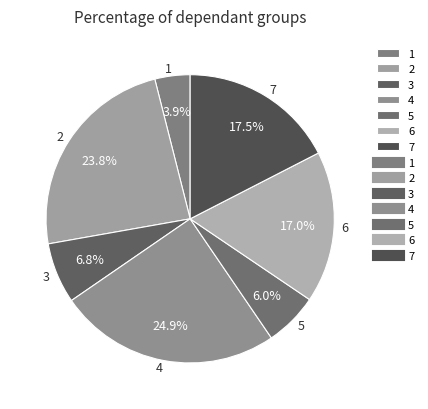

Is it true that 7 is 10% of the pie?

False